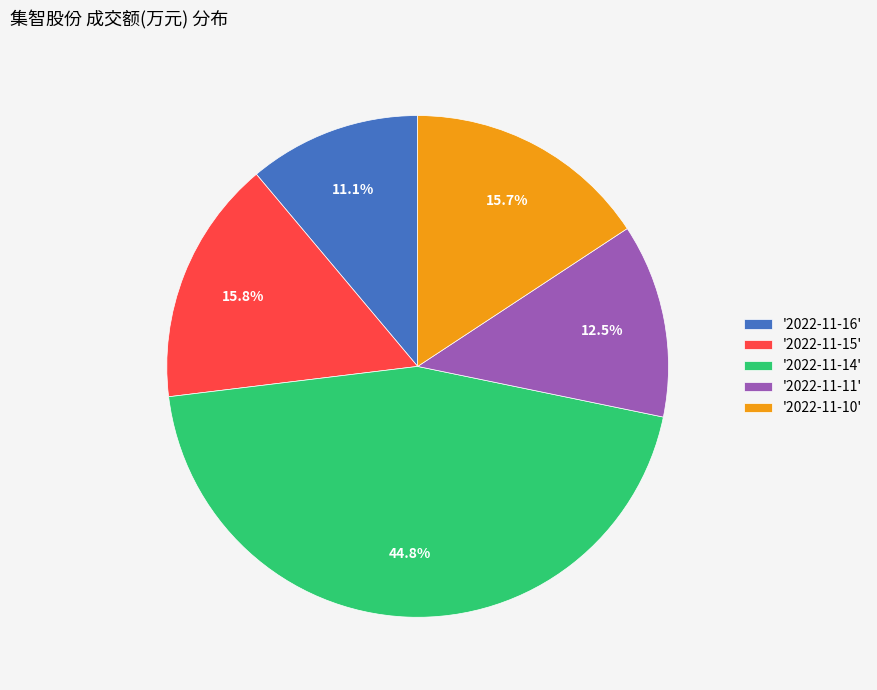

Does any single category account for the majority?

No